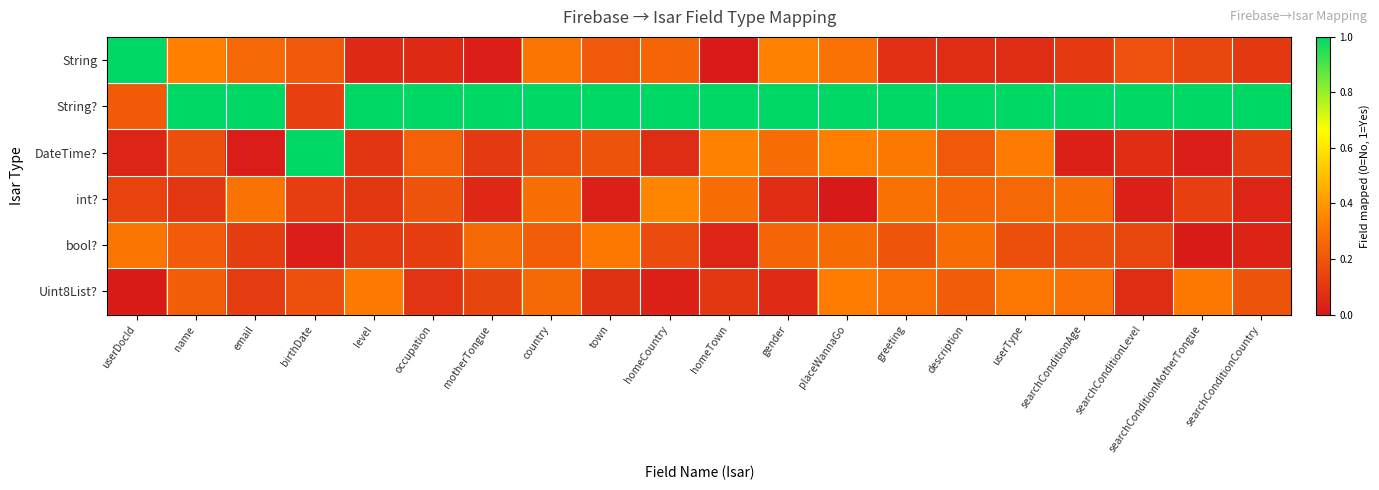

What is the total value across all series at gender?

2.0